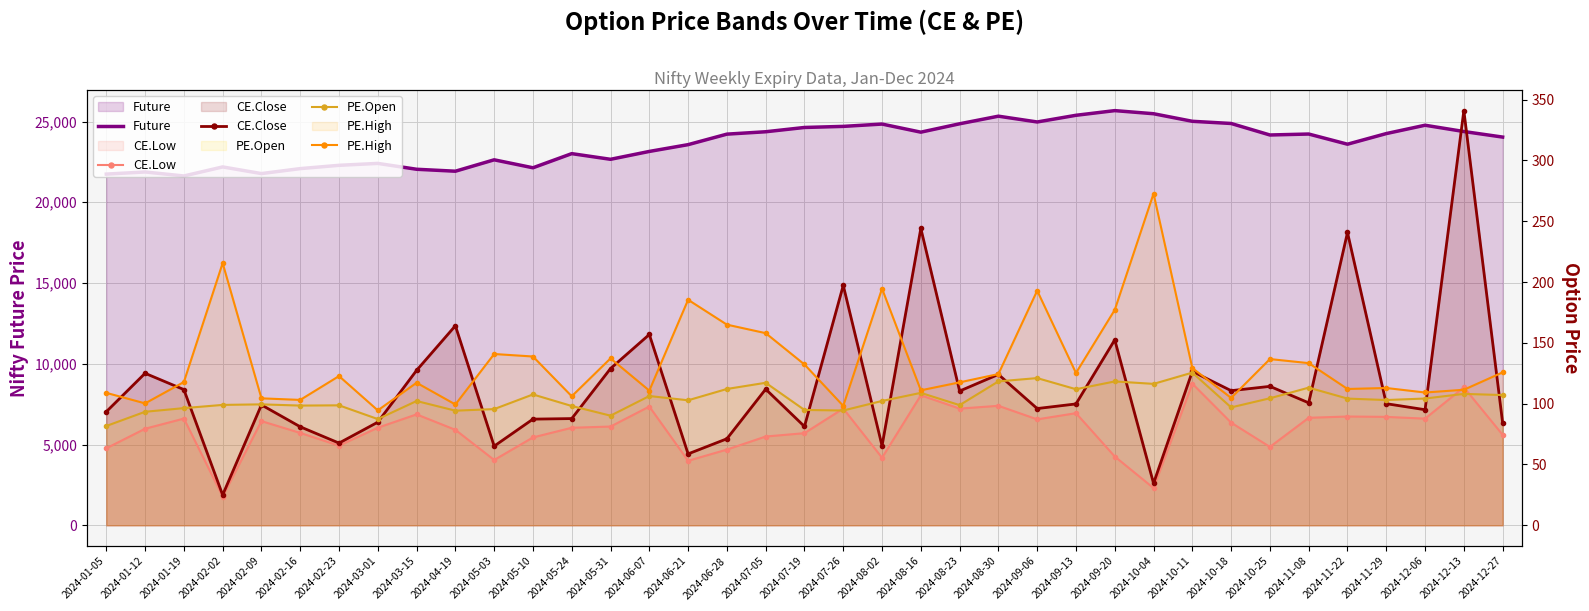

How many data points in PE.Open are less than 102?

16